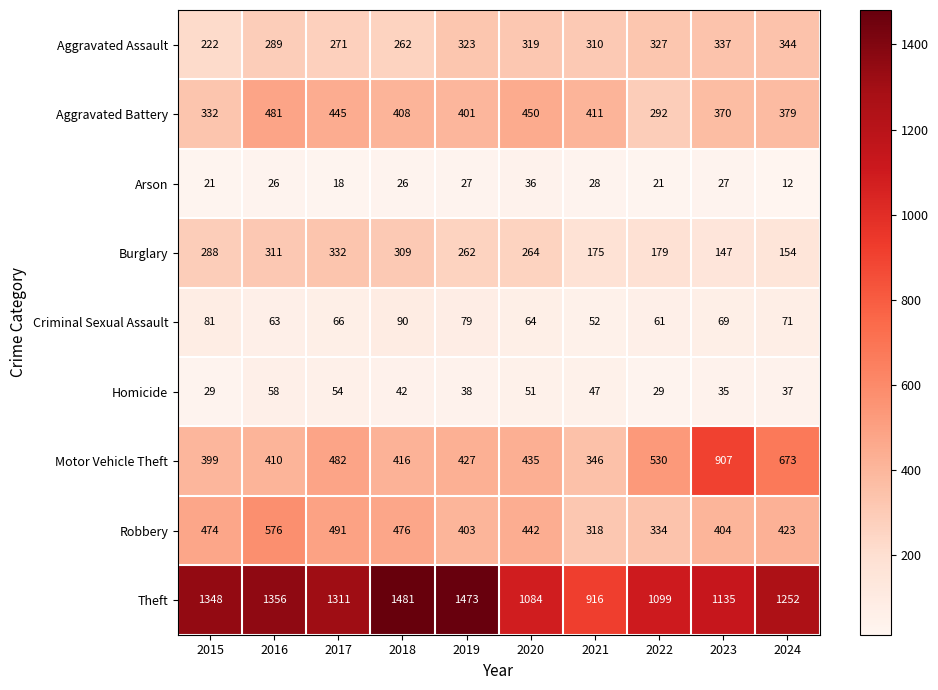

Between 2020 and 2024, which series saw the biggest shift?

Motor Vehicle Theft